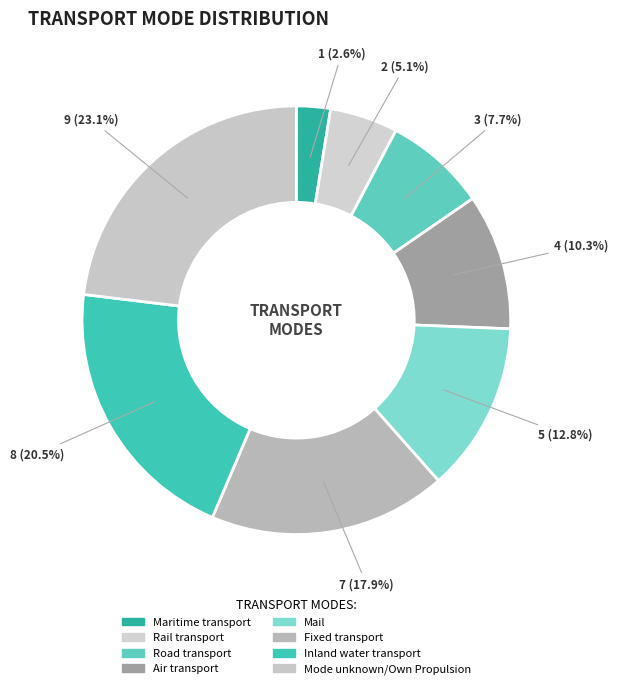

Combined, do Mail and Air transport account for over 50%?

No